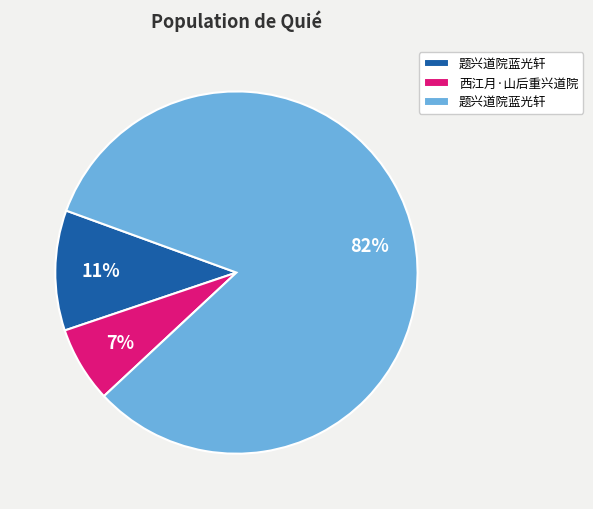

To the nearest percent, what is the average slice percentage?

33%